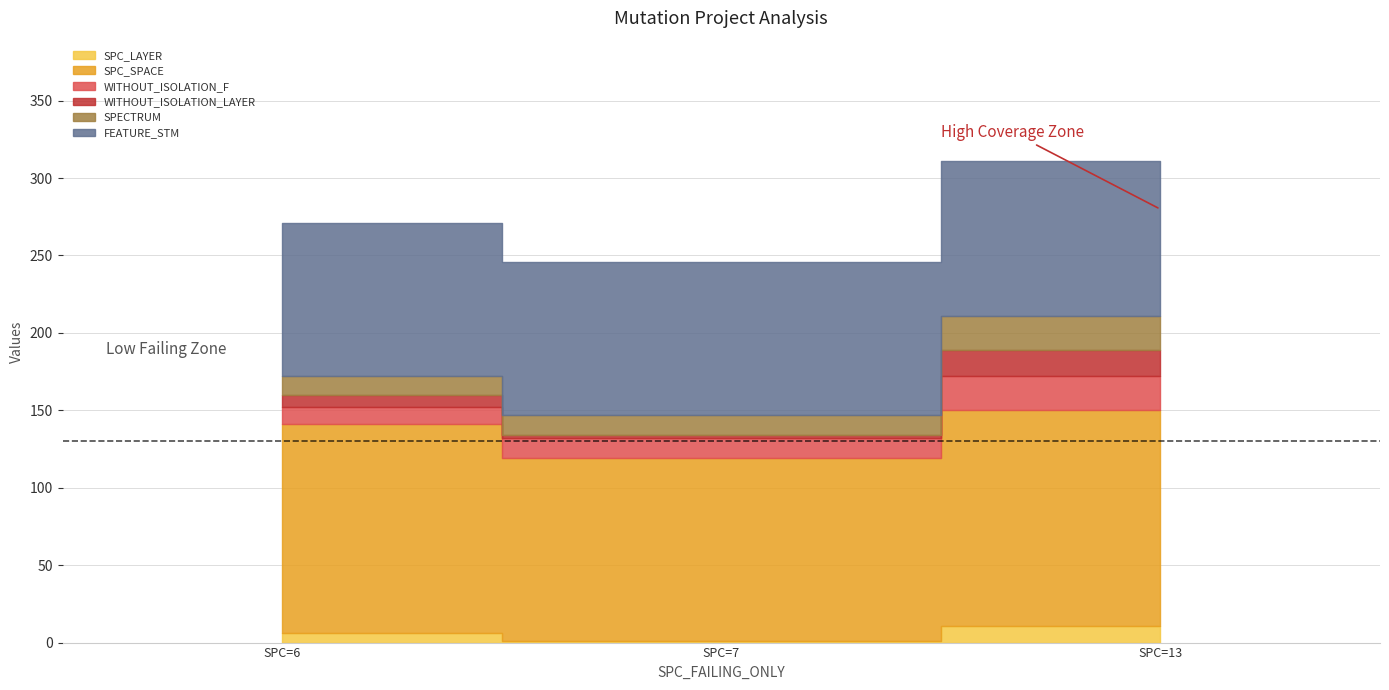

The SPC_LAYER series shows 3 at AutoResponder.EmailSystem.Client.COI_3. True or false?

False